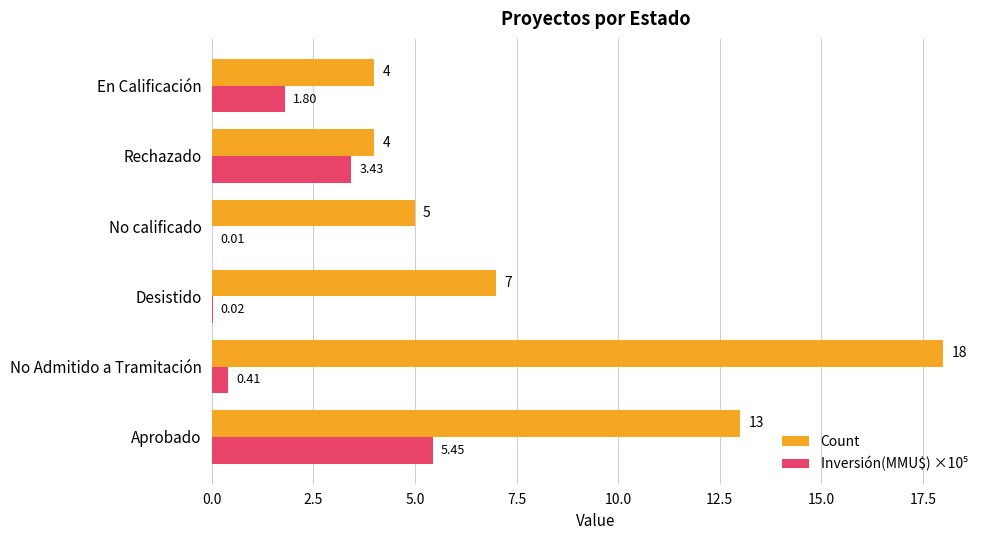

Between Aprobado and Desistido, which series saw the biggest shift?

Count